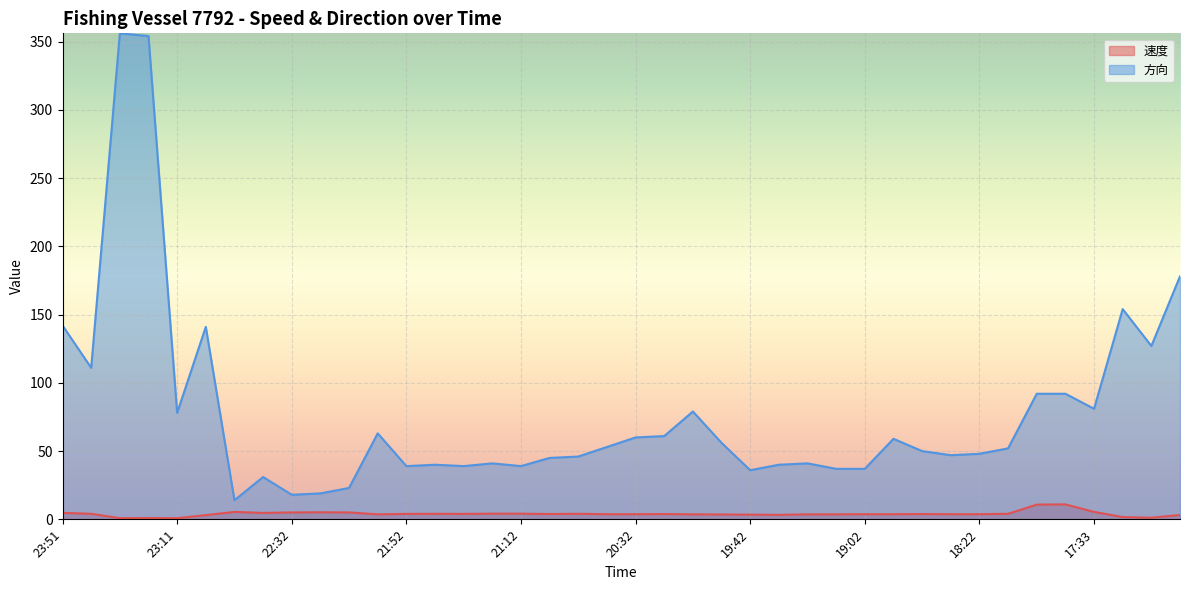

What are all the series names shown in the legend?

速度, 方向